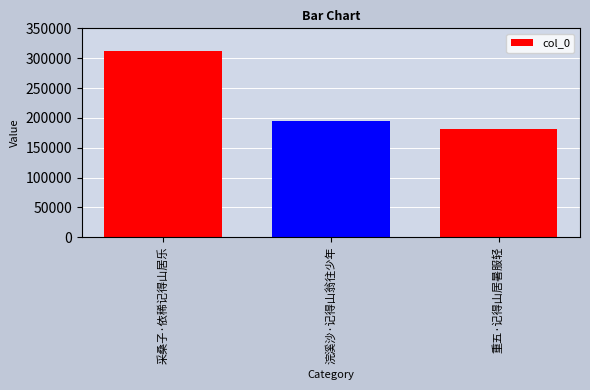

What is the change in value from 浣溪沙·记得山翁往少年 to 重五·记得山居暑服轻?

-12946